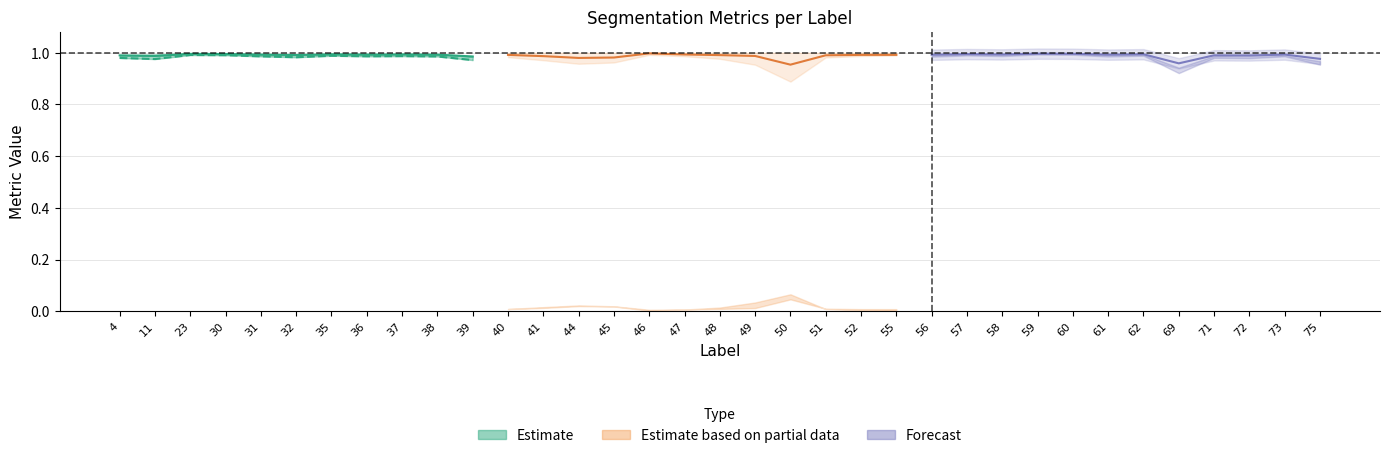

What is the maximum value shown in the chart?

1.0